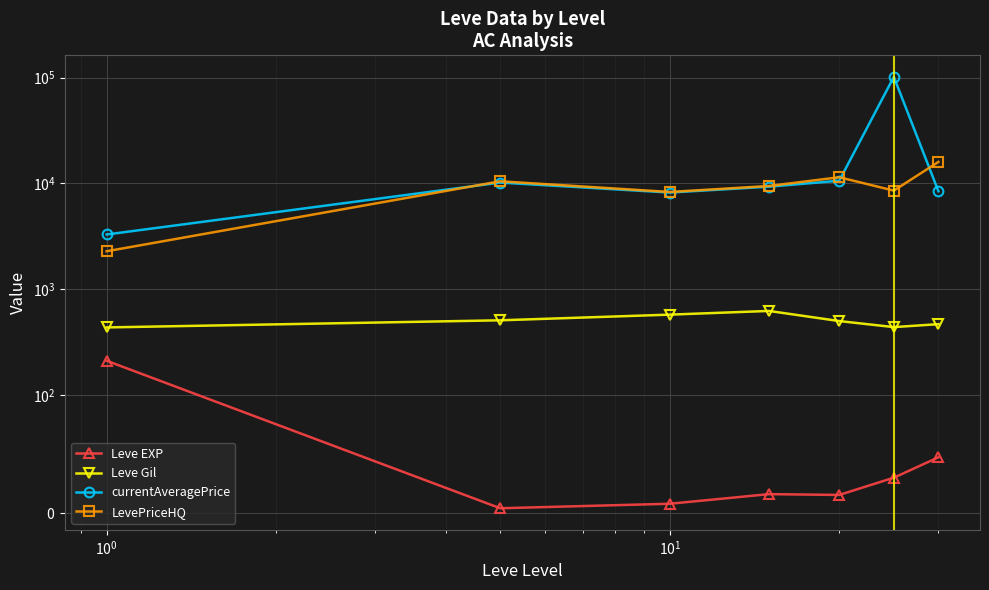

What value does the Leve EXP series have at $\mathdefault{10^{1}}$?

15.7